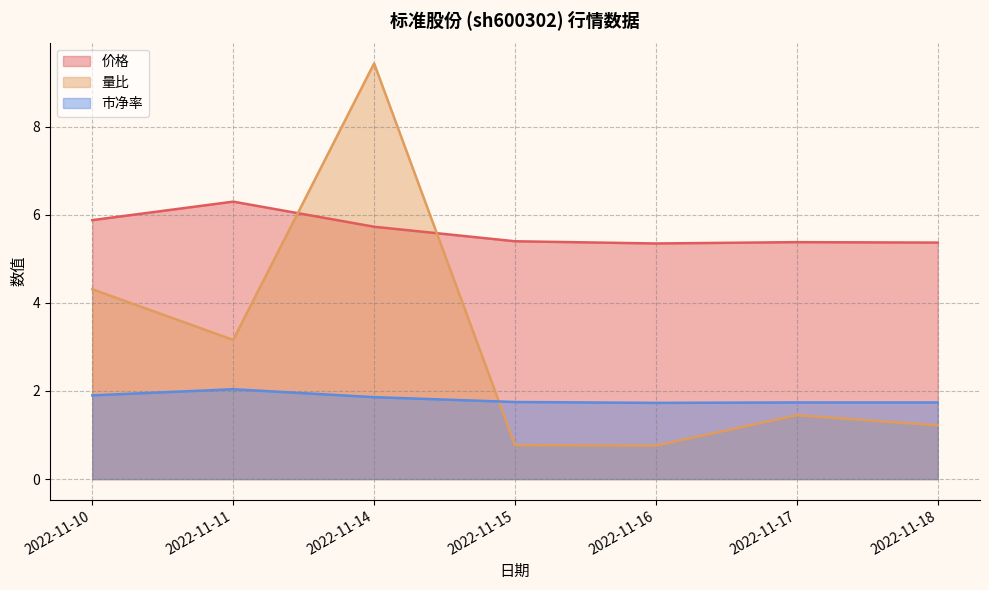

Which series has the largest total across all categories?

价格